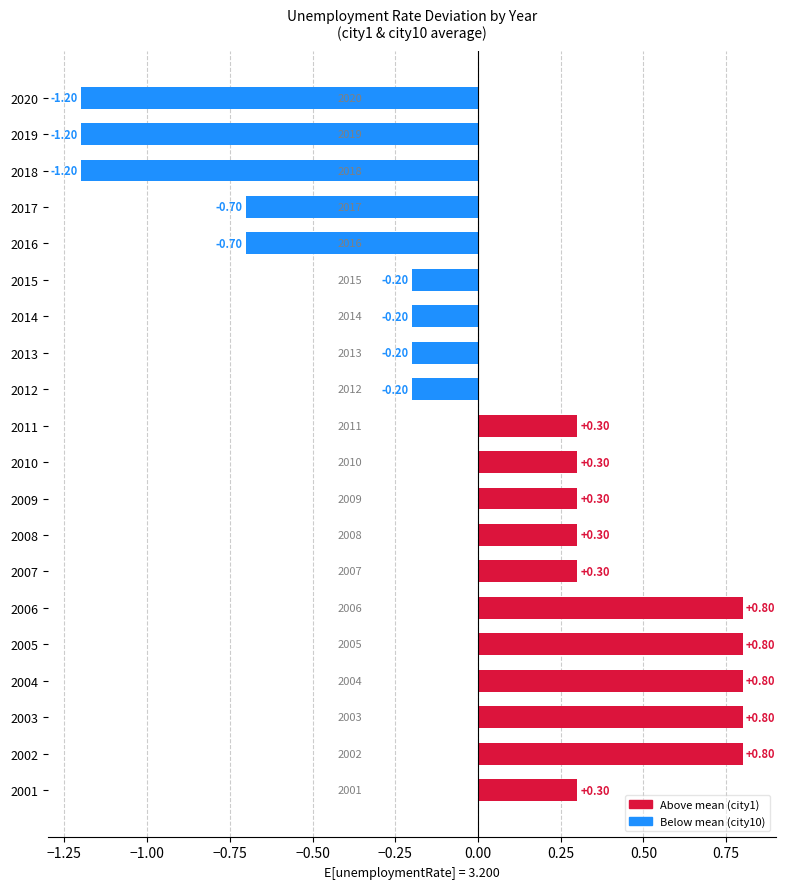

What is the difference between the maximum and minimum values?

2.0